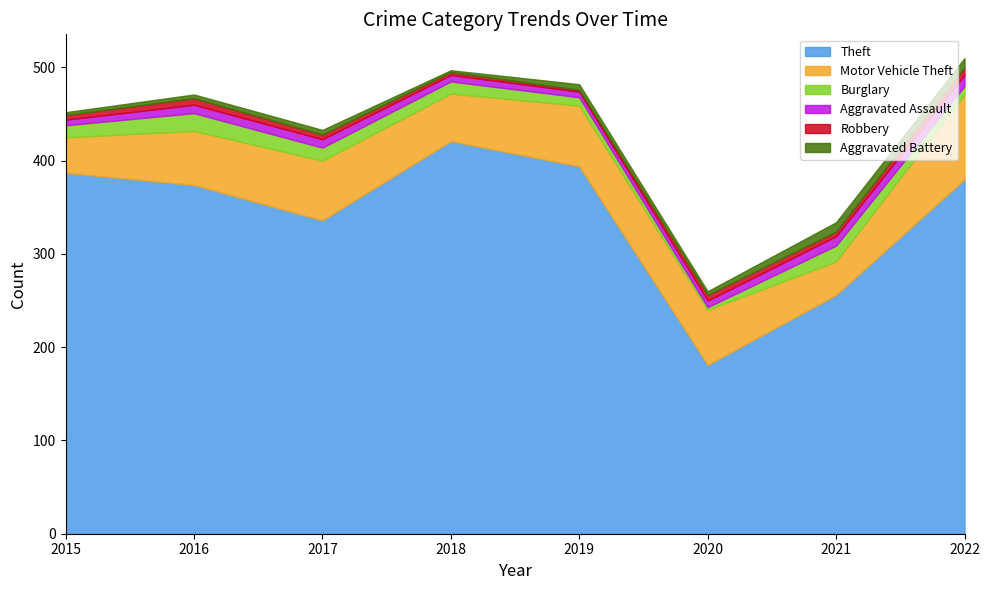

Between 2015 and 2021, which is larger?

2015